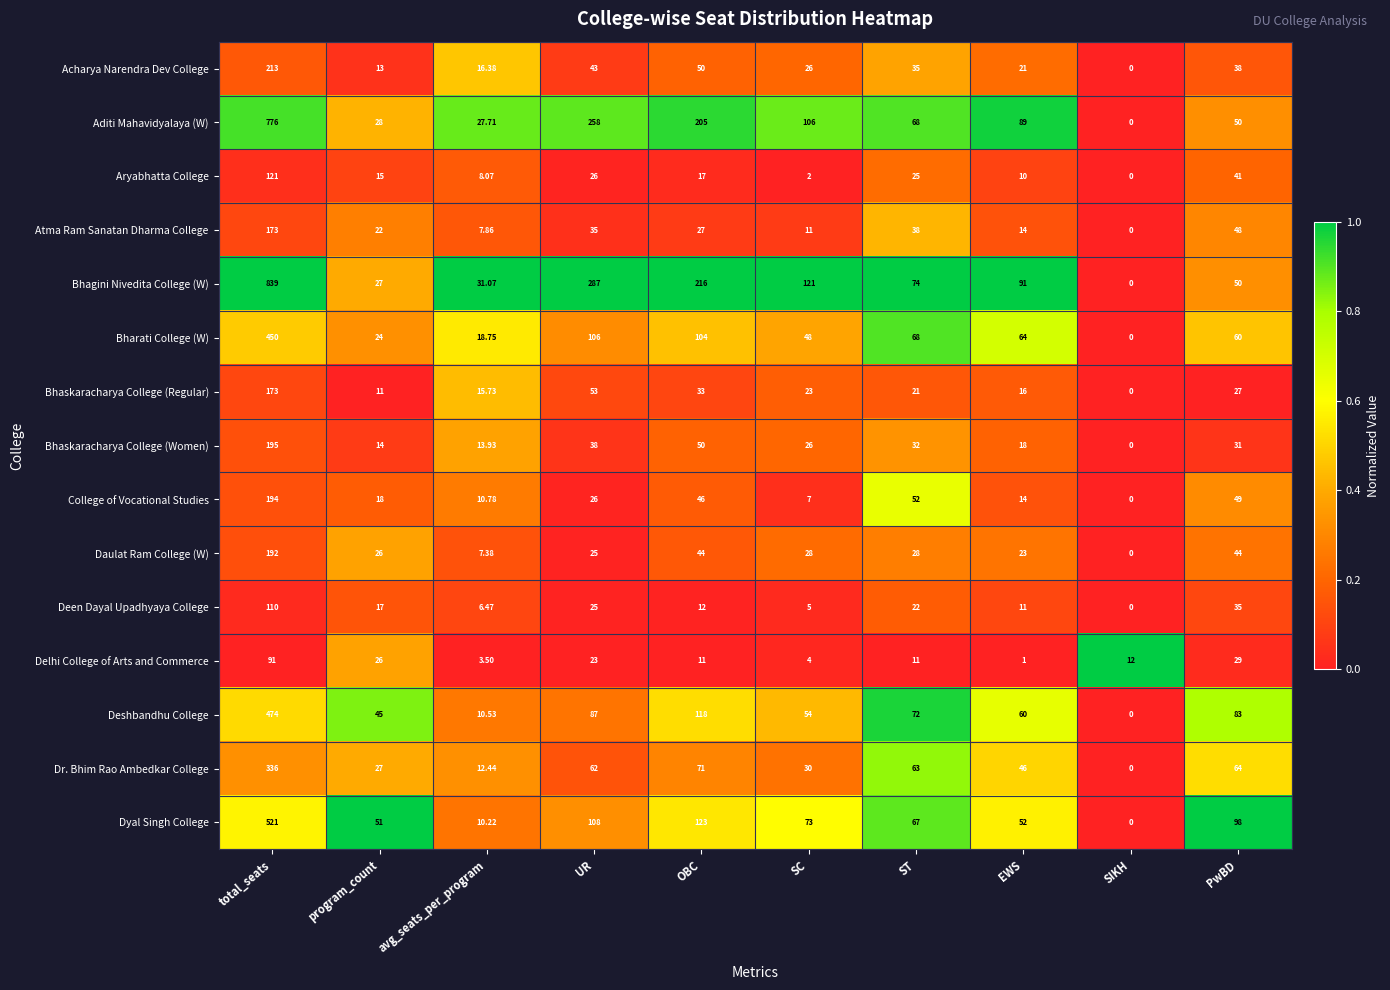

What is the spread (max minus min) of values at PwBD?

71.0